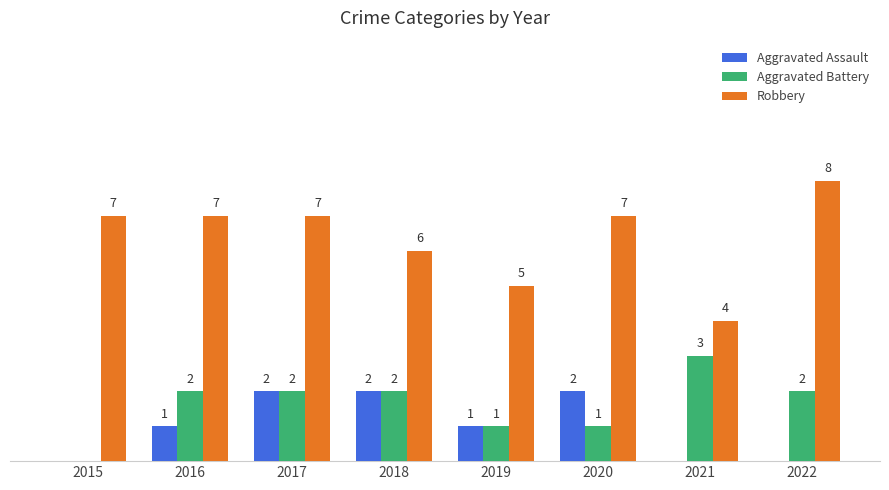

Which series has the largest total across all categories?

Robbery